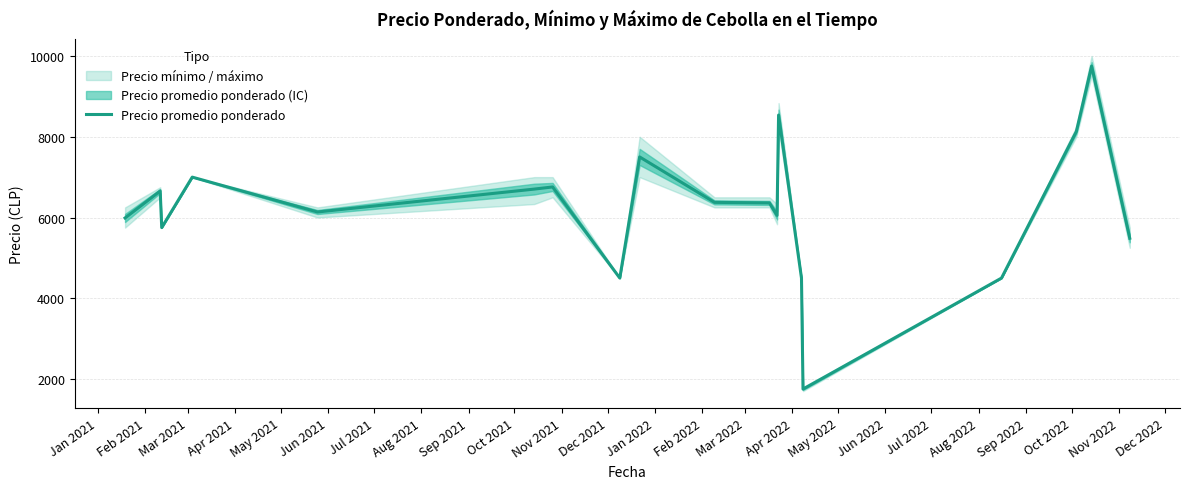

What is the maximum value shown in the chart?

9750.0